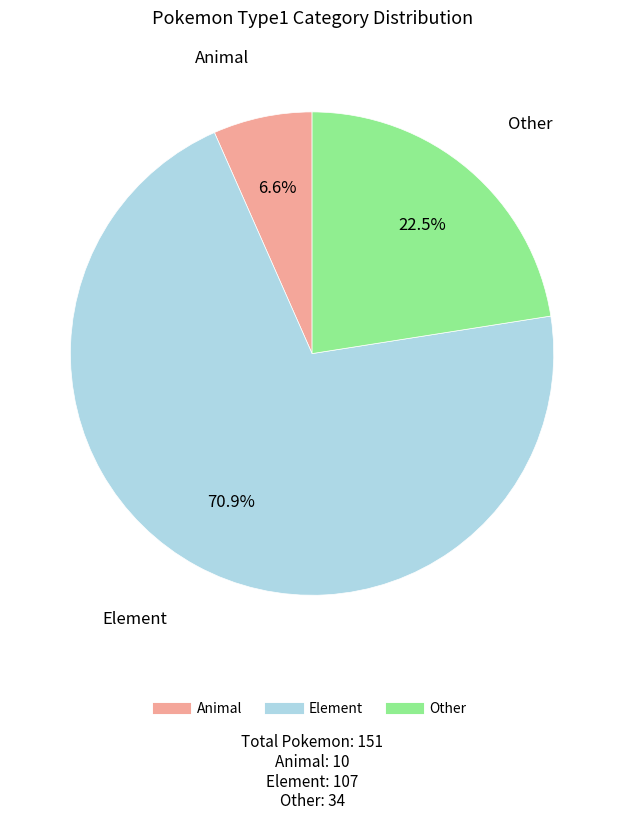

Which category accounts for the majority?

Element